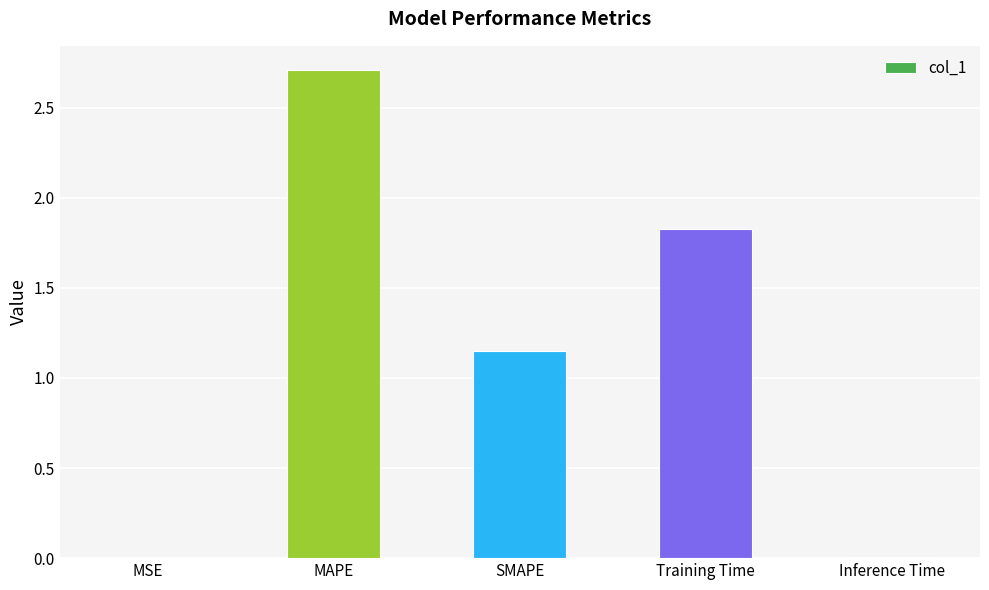

Are the bars horizontal?

No